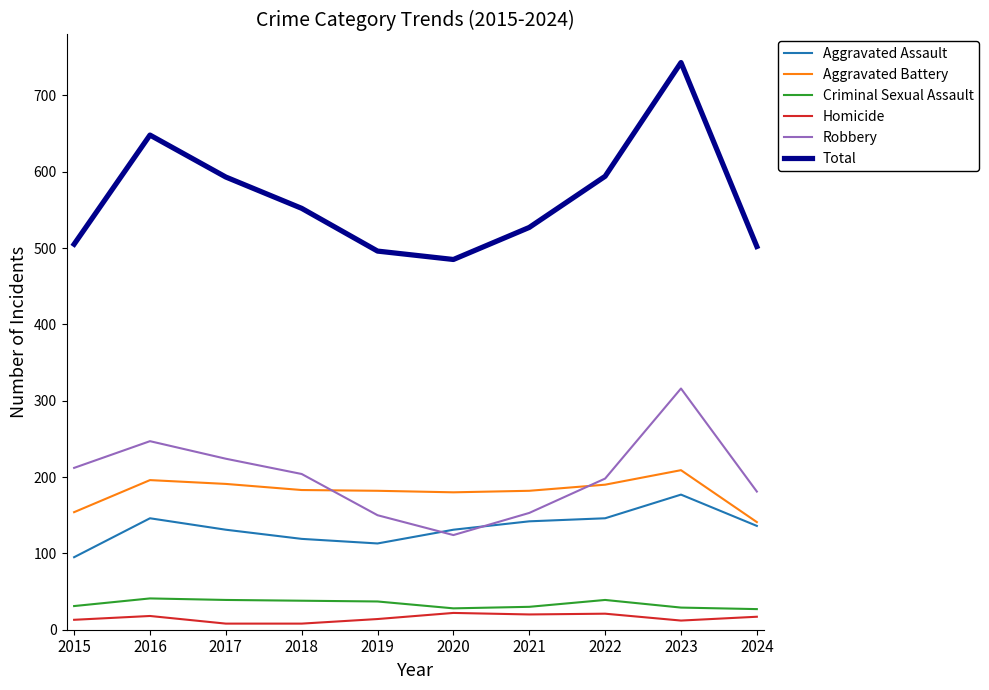

Count the number of data series in this chart.

6